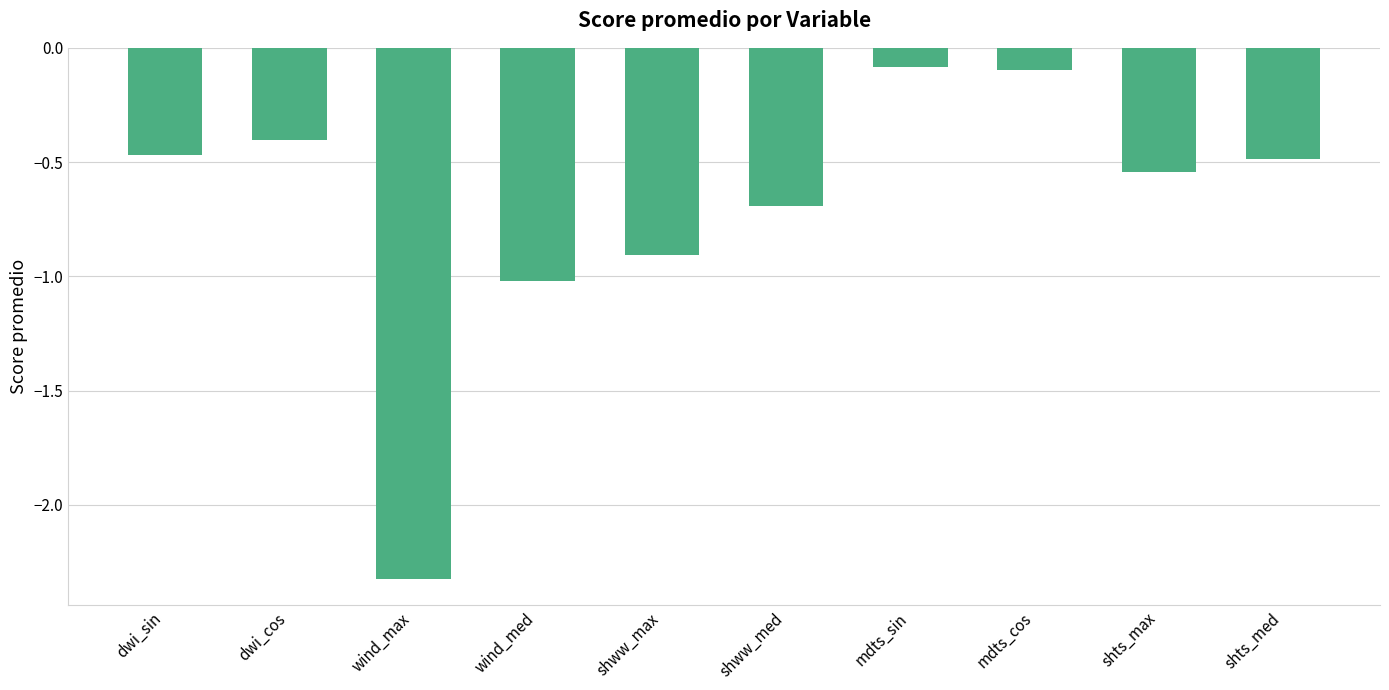

The chart shows a value of -0.3 at dwi_sin. True or false?

False